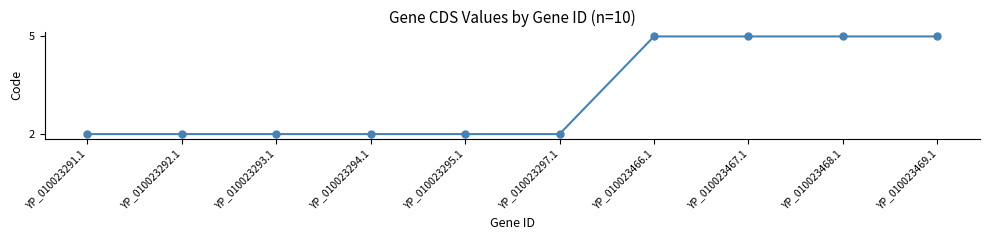

What is the difference between the maximum and minimum values?

3